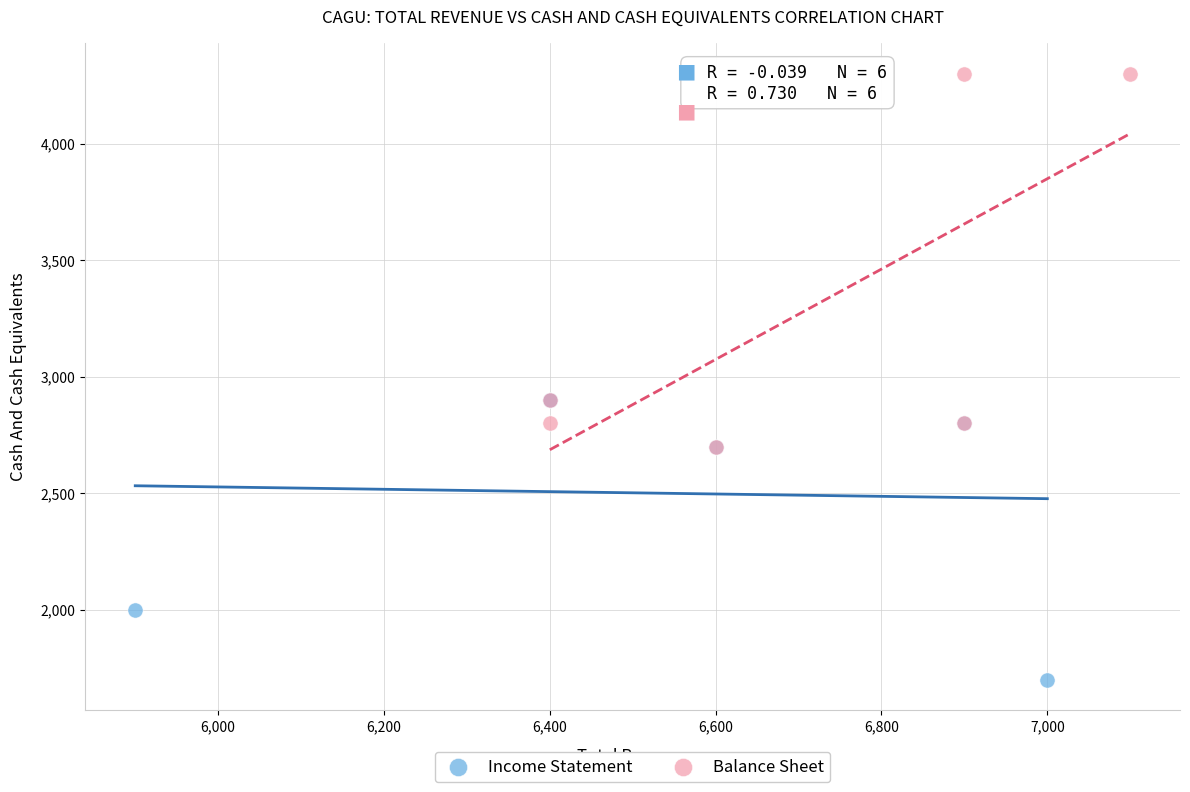

Which series contains the lowest Y value?

Income Statement